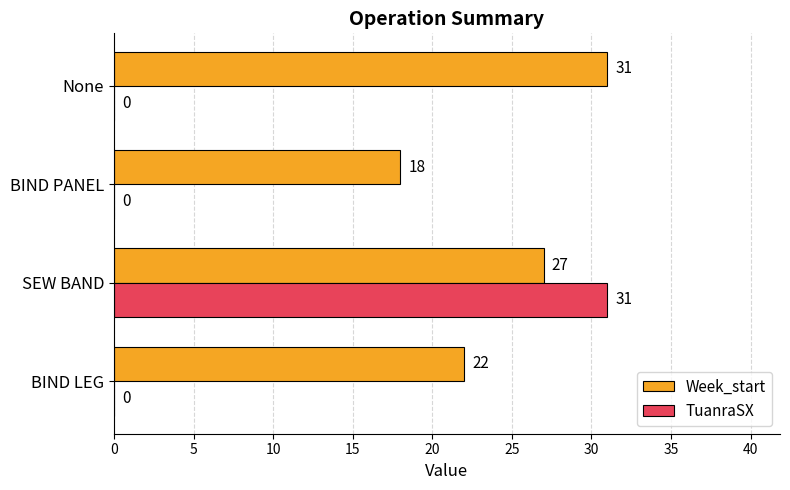

Which series changed the most between SEW BAND and BIND PANEL?

TuanraSX